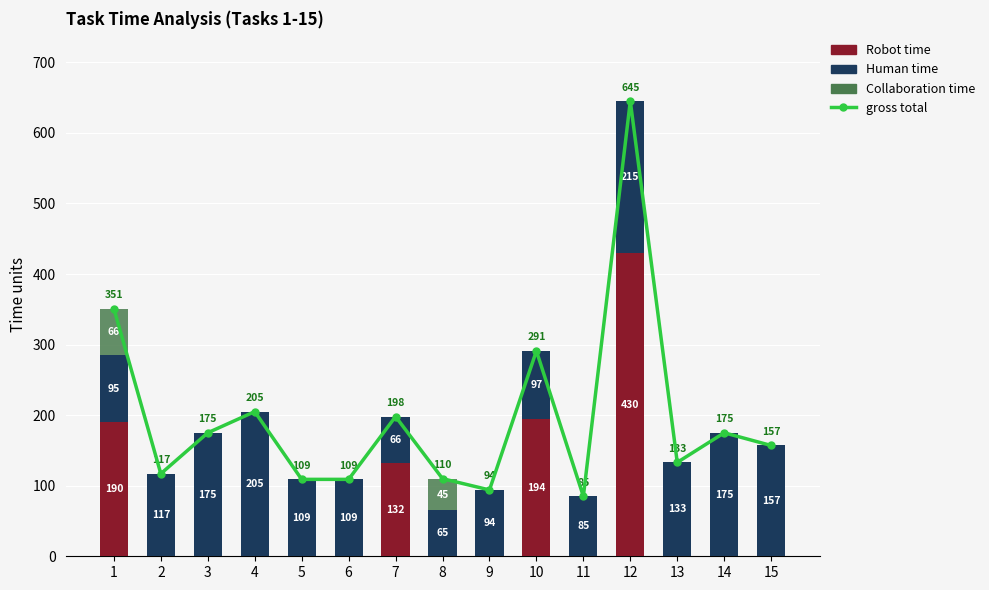

How many distinct data groups are displayed?

4